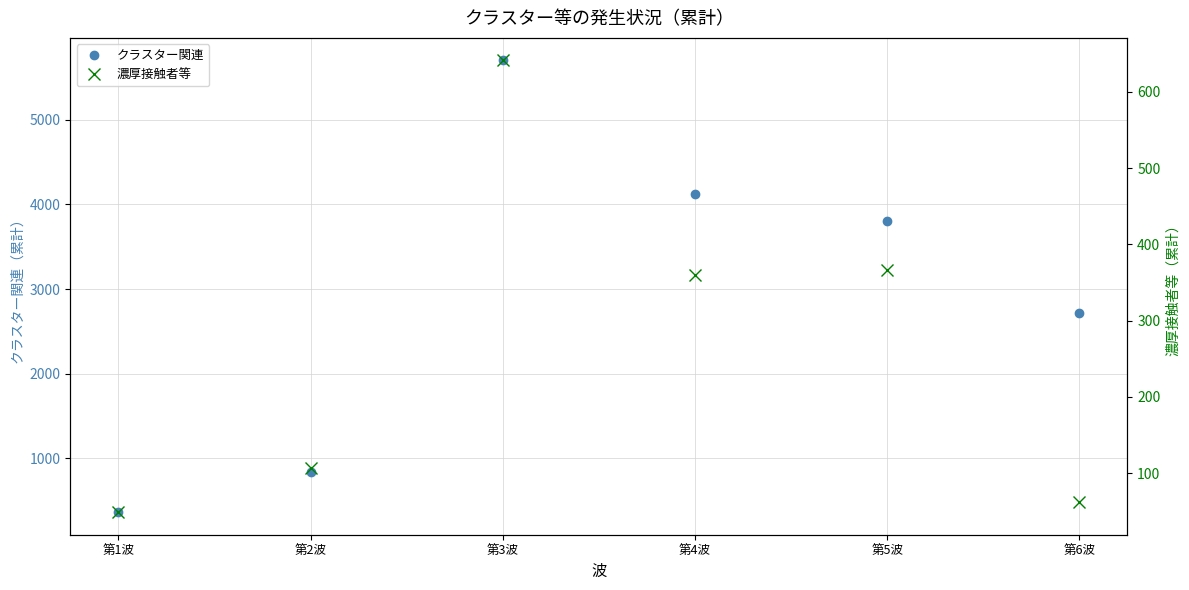

What is the value of the クラスター関連 point at the 2nd from the left?

840